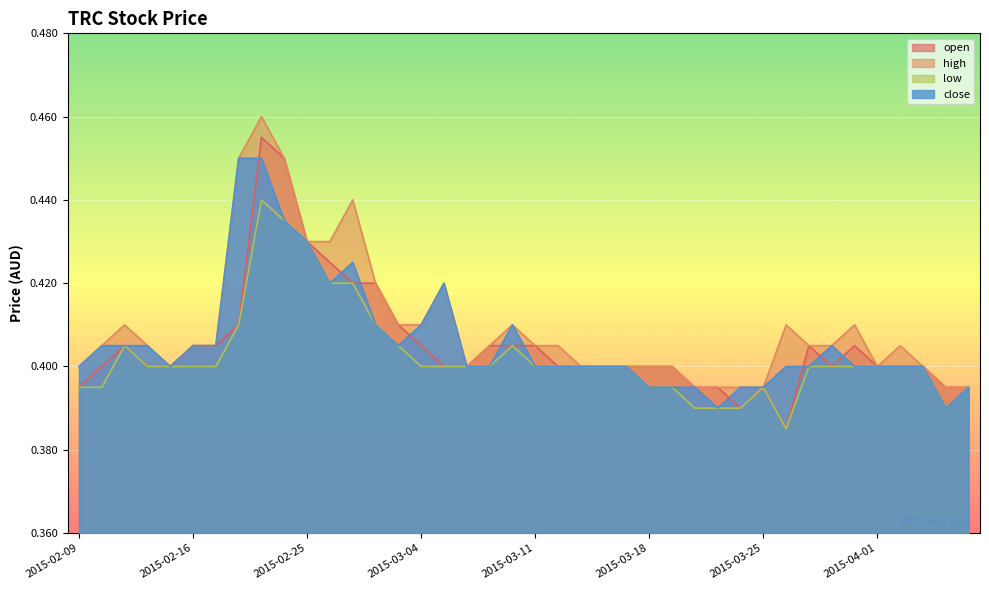

Reading right to left, extract all data points from this chart.

open: 0.4	0.4	0.4	0.4	0.4	0.4	0.4	0.4	0.4	0.4	0.4	0.4	0.4	0.4	0.4	0.4	0.4	0.4	0.4	0.4	0.4	0.4	0.4	0.4	0.4	0.4	0.4	0.4	0.4	0.4	0.5	0.5	0.4	0.4	0.4	0.4	0.4	0.4	0.4	0.4
high: 0.4	0.4	0.4	0.4	0.4	0.4	0.4	0.4	0.4	0.4	0.4	0.4	0.4	0.4	0.4	0.4	0.4	0.4	0.4	0.4	0.4	0.4	0.4	0.4	0.4	0.4	0.4	0.4	0.4	0.4	0.5	0.5	0.5	0.4	0.4	0.4	0.4	0.4	0.4	0.4
low: 0.4	0.4	0.4	0.4	0.4	0.4	0.4	0.4	0.4	0.4	0.4	0.4	0.4	0.4	0.4	0.4	0.4	0.4	0.4	0.4	0.4	0.4	0.4	0.4	0.4	0.4	0.4	0.4	0.4	0.4	0.4	0.4	0.4	0.4	0.4	0.4	0.4	0.4	0.4	0.4
close: 0.4	0.4	0.4	0.4	0.4	0.4	0.4	0.4	0.4	0.4	0.4	0.4	0.4	0.4	0.4	0.4	0.4	0.4	0.4	0.4	0.4	0.4	0.4	0.4	0.4	0.4	0.4	0.4	0.4	0.4	0.4	0.5	0.5	0.4	0.4	0.4	0.4	0.4	0.4	0.4